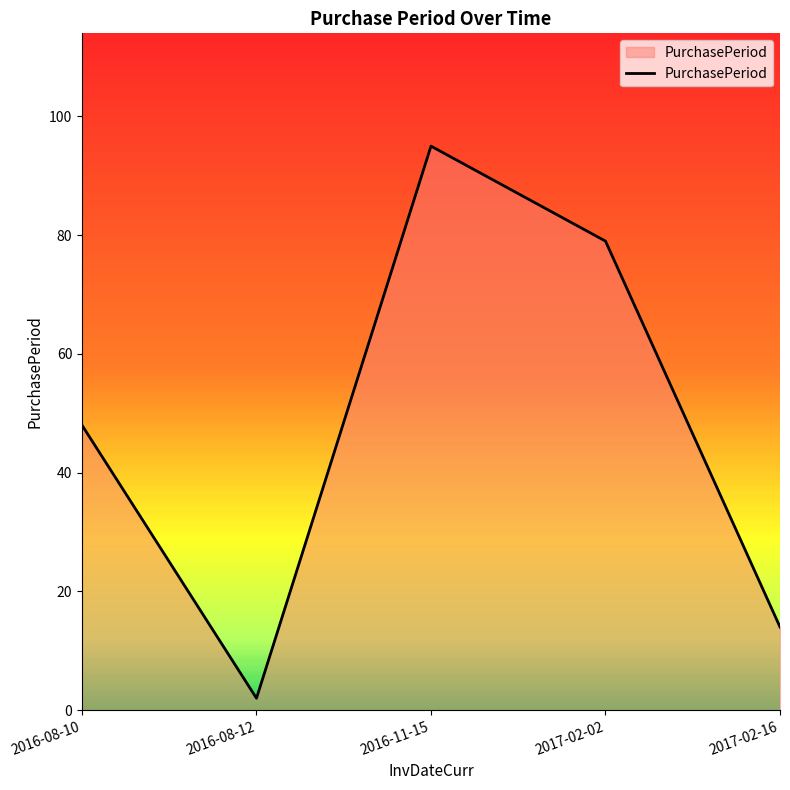

Reading right to left, transcribe all the data shown in this chart.

2017-02-16=14	2017-02-02=79	2016-11-15=95	2016-08-12=2	2016-08-10=48